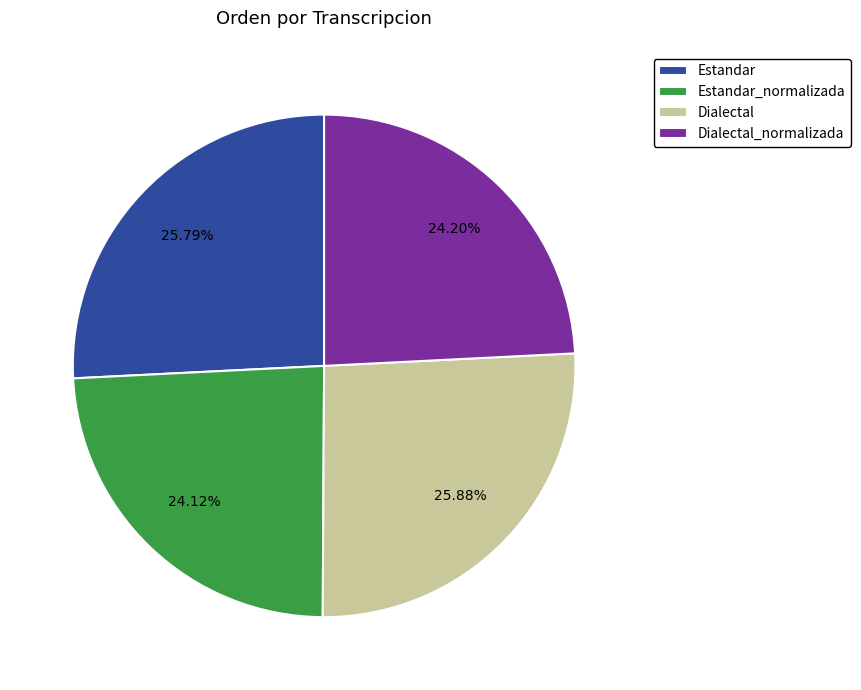

Is the sum of Dialectal and Estandar greater than half?

Yes